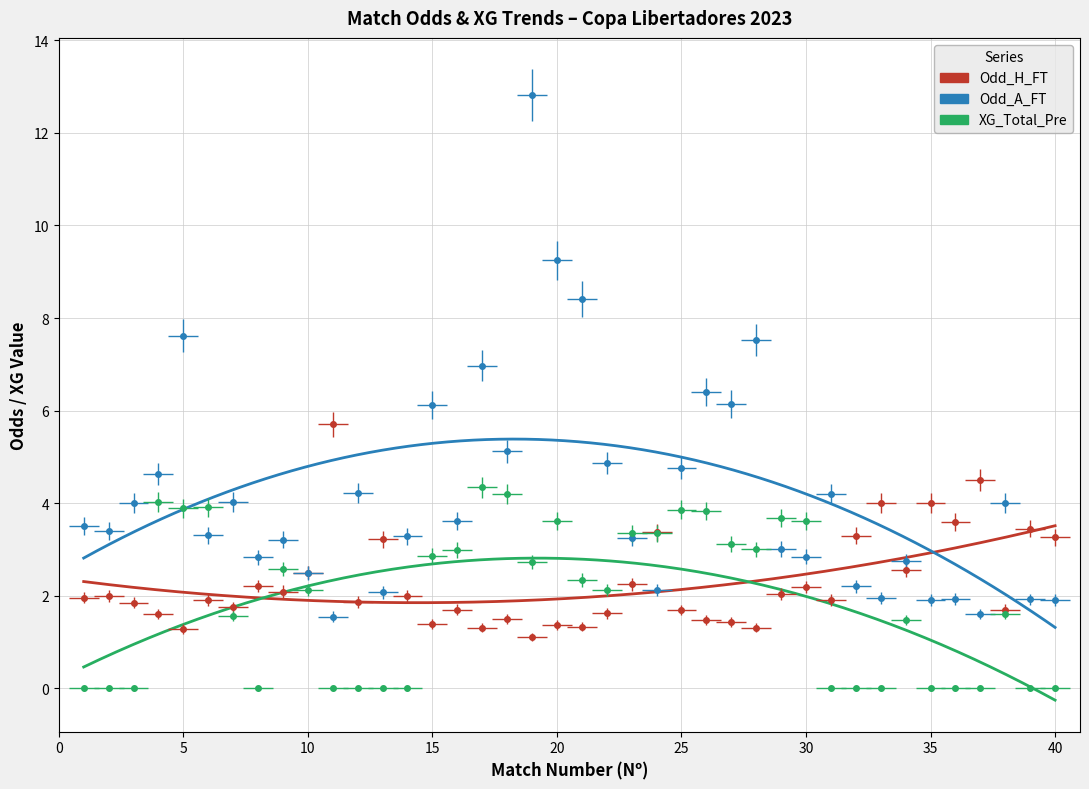

What is the difference between the highest and lowest values at 39?

3.5